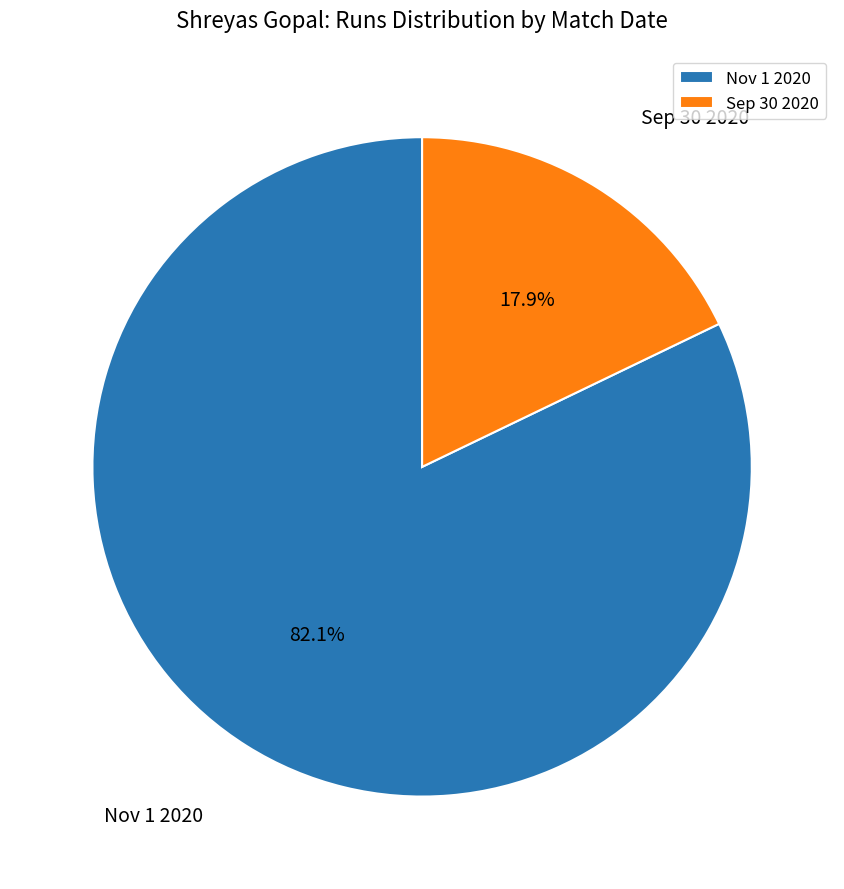

To the nearest percent, what is the average slice percentage?

50%